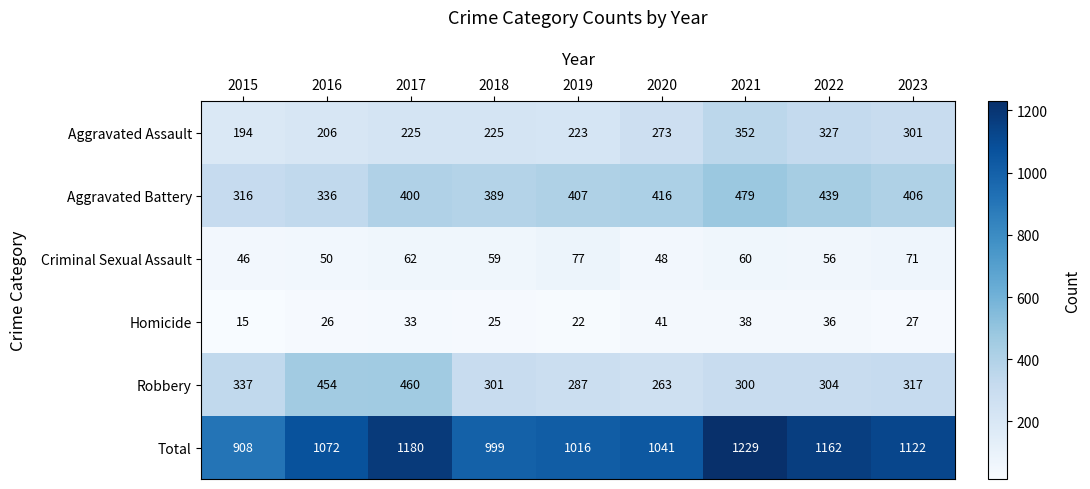

At which label does Robbery first exceed 304?

2015